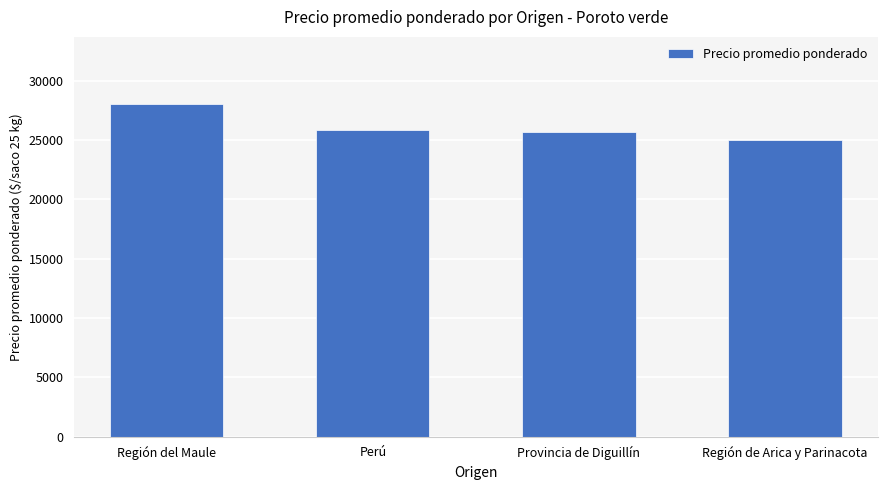

Approximately how many times larger is the value at Perú compared to Región del Maule?

0.9